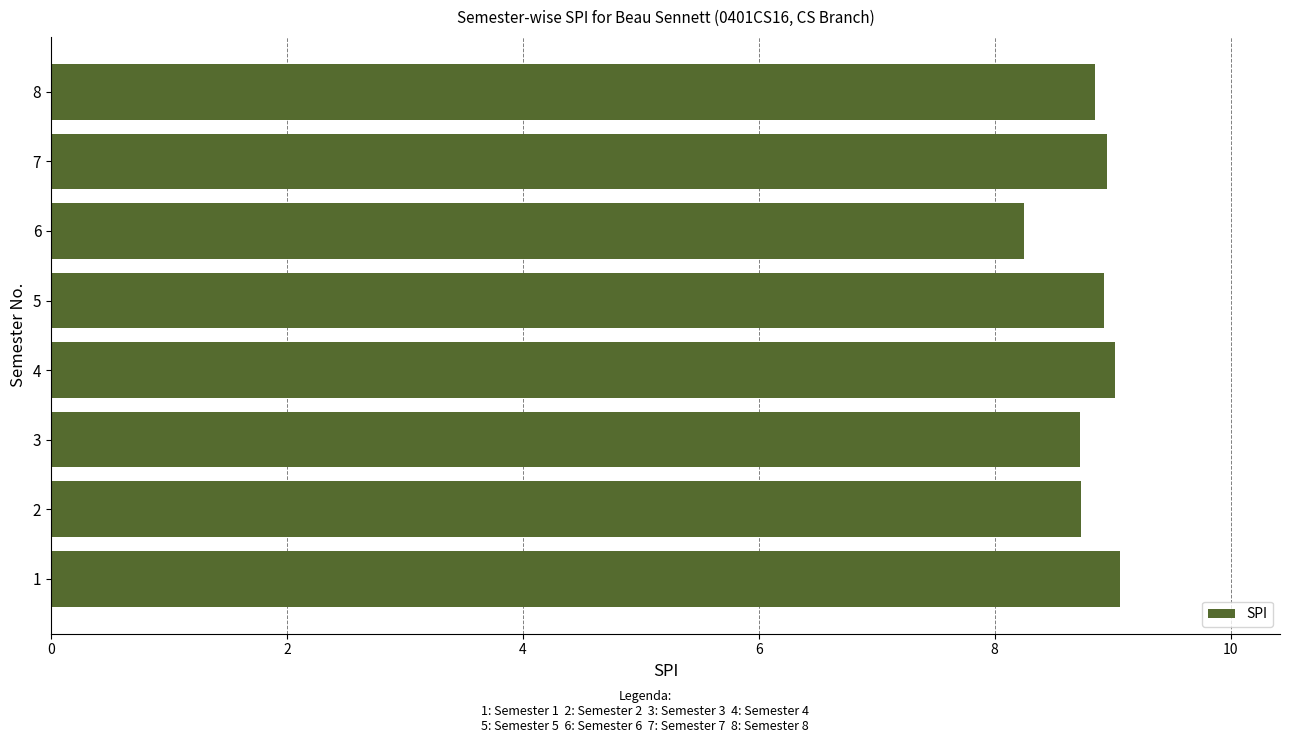

Is it true that the value at 6 is 5.2?

False